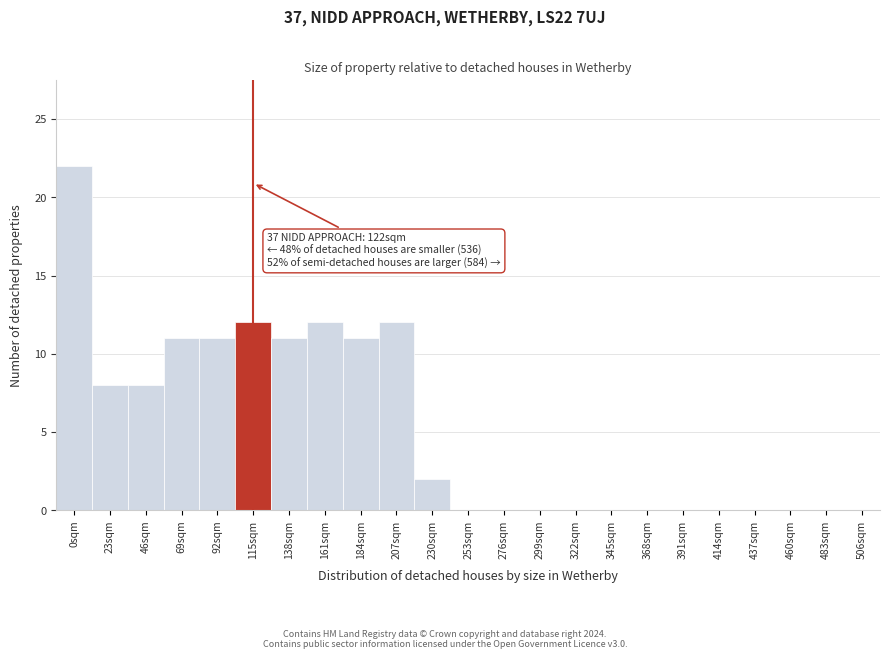

Reading right to left, list all the values displayed in this chart.

506sqm=0	483sqm=0	460sqm=0	437sqm=0	414sqm=0	391sqm=0	368sqm=0	345sqm=0	322sqm=0	299sqm=0	276sqm=0	253sqm=0	230sqm=2	207sqm=12	184sqm=11	161sqm=12	138sqm=11	115sqm=12	92sqm=11	69sqm=11	46sqm=8	23sqm=8	0sqm=22